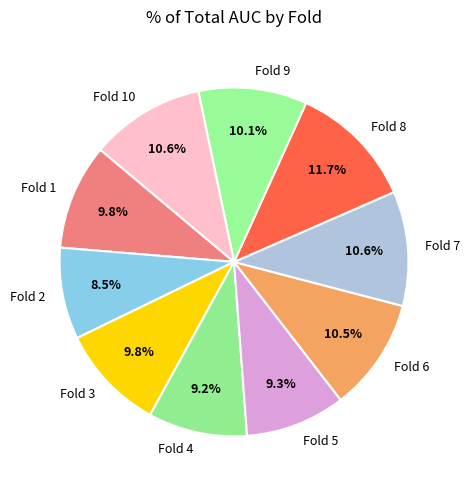

What percentage do Fold 5 and Fold 10 together represent?

19.9%